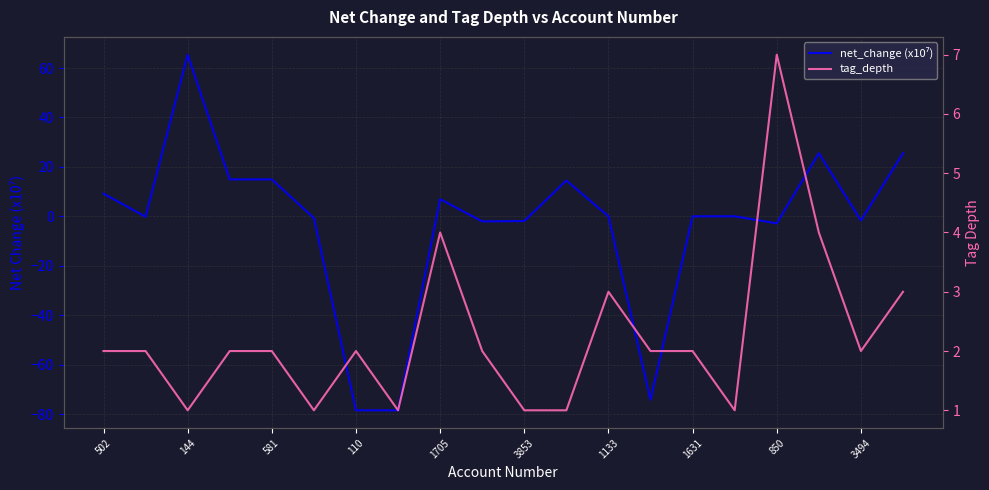

True or false: tag_depth has more than 1 points higher than both neighbors.

True